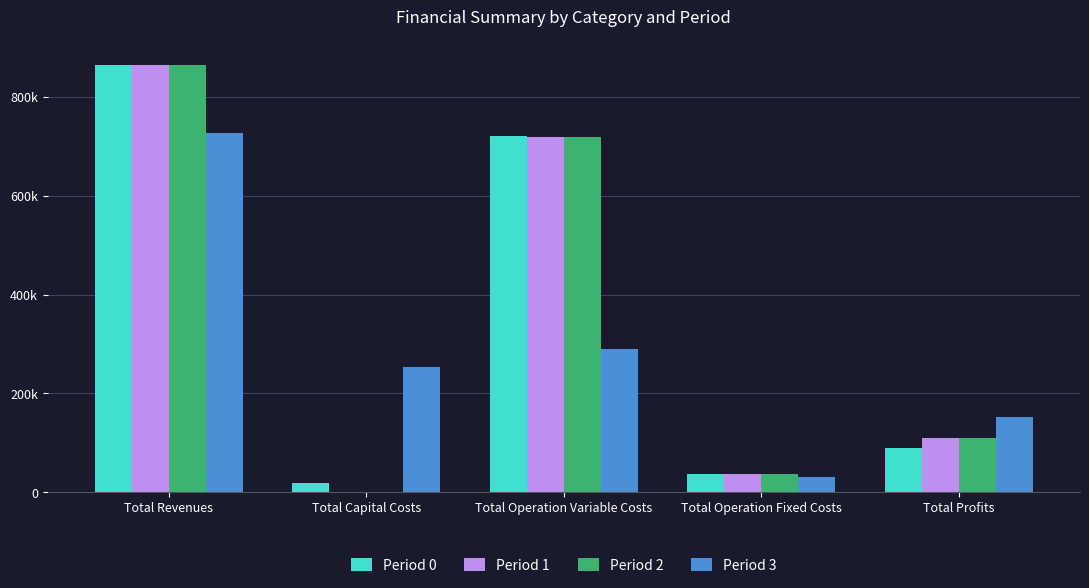

At which category is the sum across all series the highest?

Total Revenues